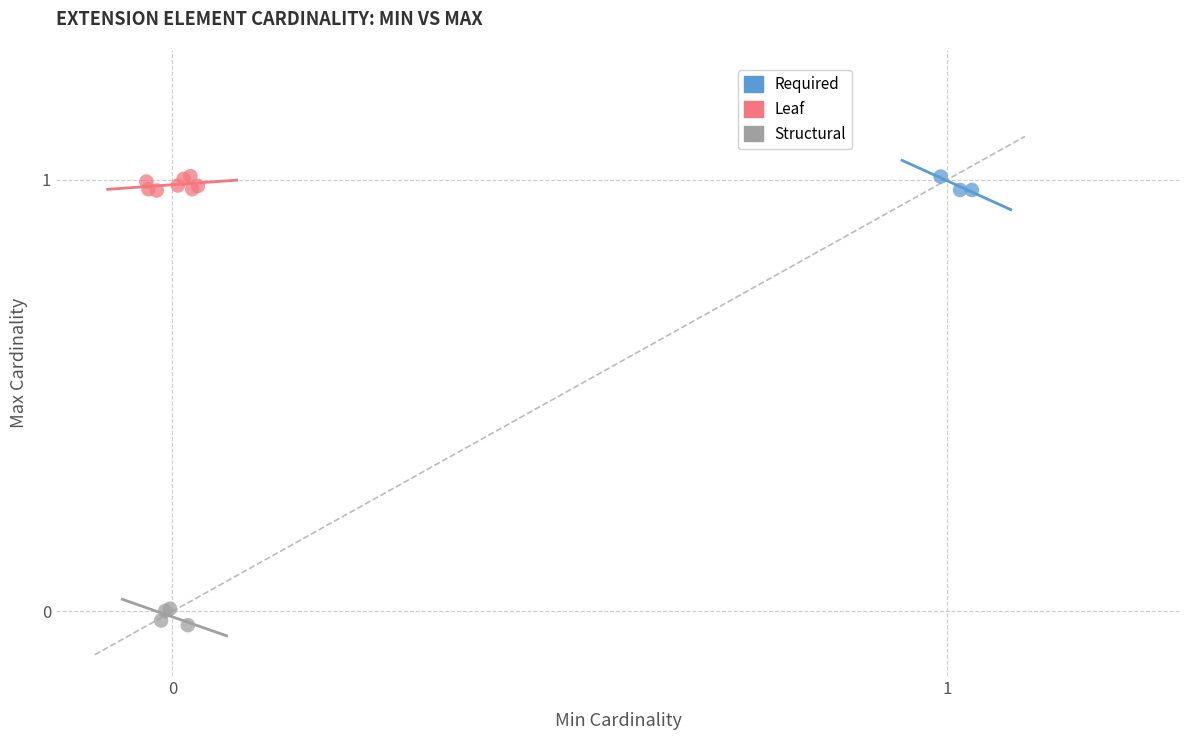

Which series contains the lowest Y value?

Structural